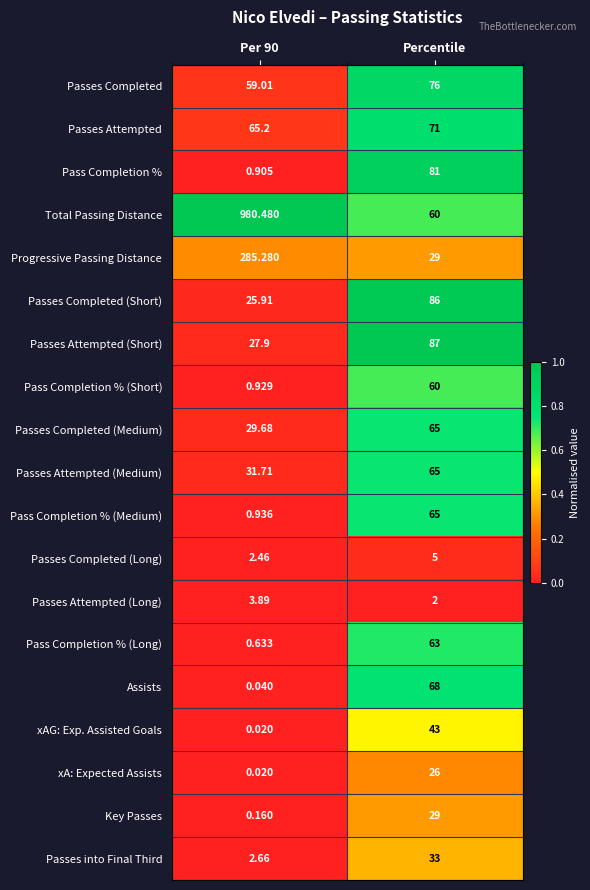

Between Per 90 and Percentile, which series saw the biggest shift?

Total Passing Distance